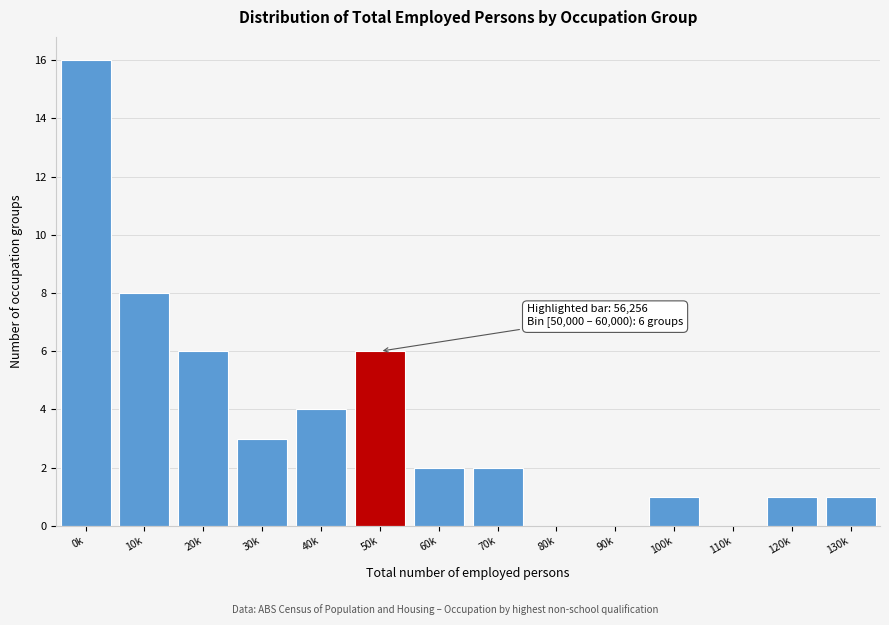

Reading left to right, list all the values displayed in this chart.

0k=16	10k=8	20k=6	30k=3	40k=4	50k=6	60k=2	70k=2	80k=0	90k=0	100k=1	110k=0	120k=1	130k=1